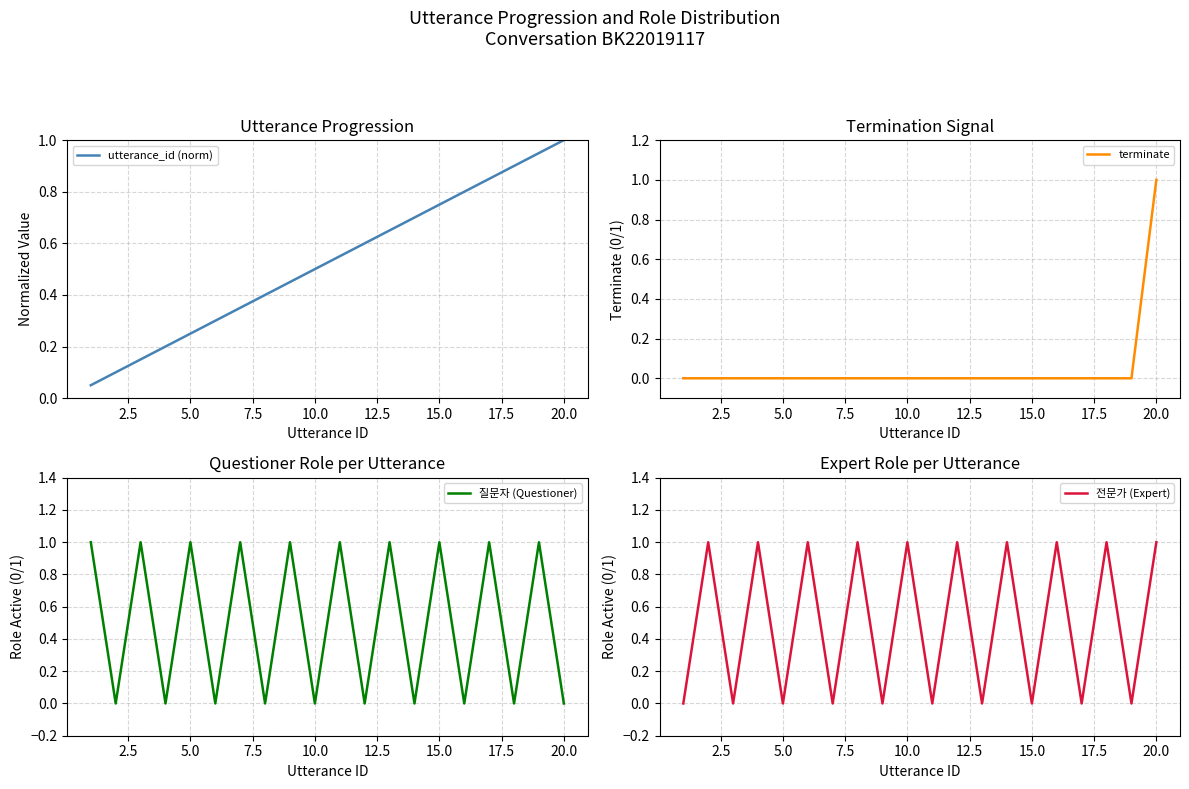

True or false: terminate has more than 1 points higher than both neighbors.

False